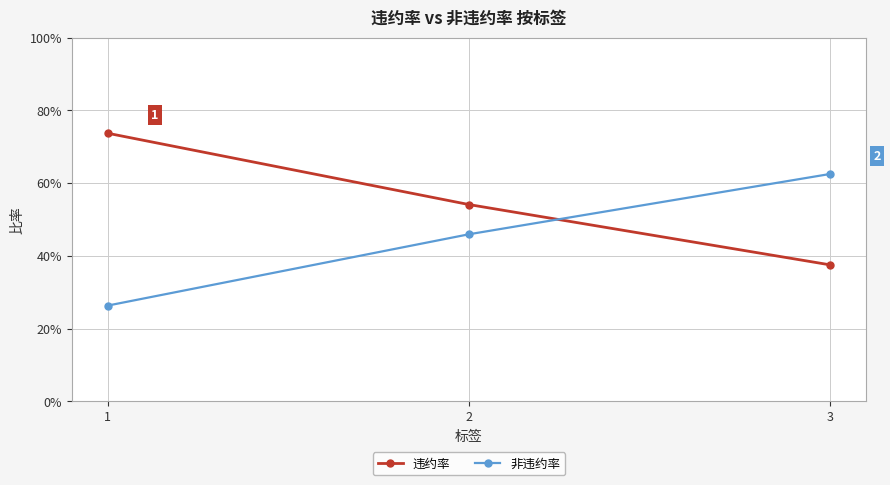

How many 违约率 values are between 0 and 1?

3